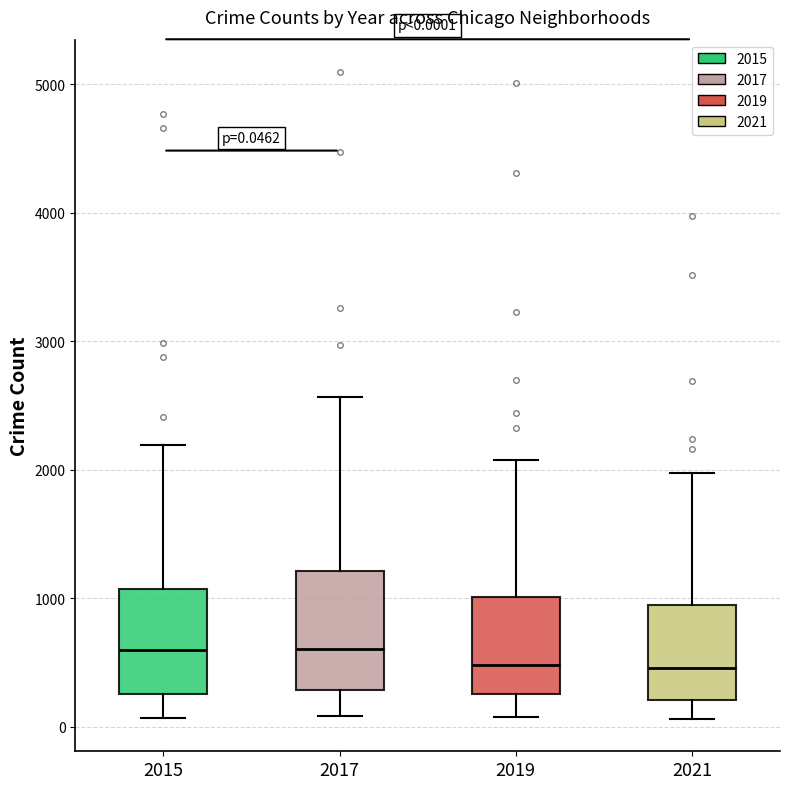

Which box is the tallest, from its lower edge to its upper edge?

2017